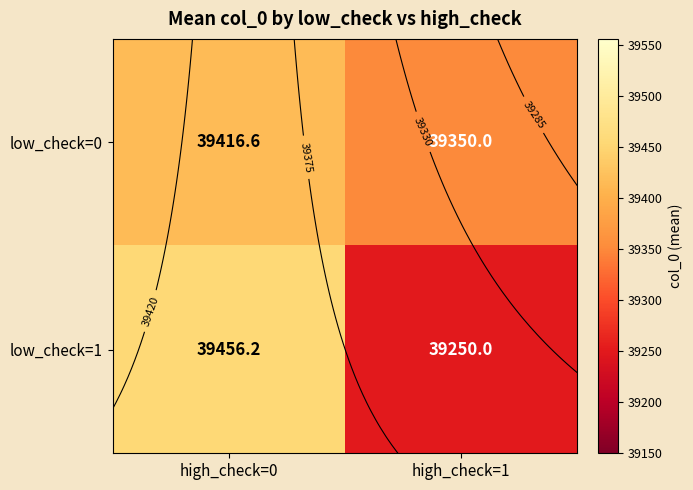

What is the sum of all low_check=0 values?

78766.6